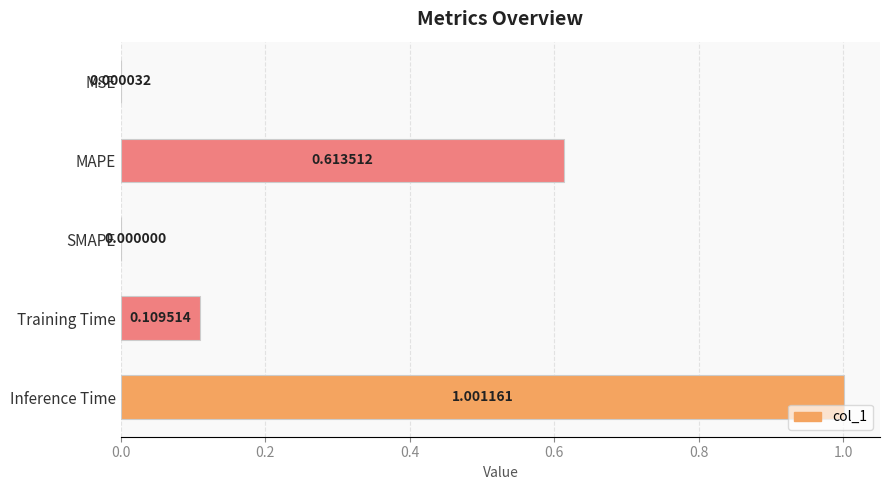

What is the greatest value displayed?

1.0